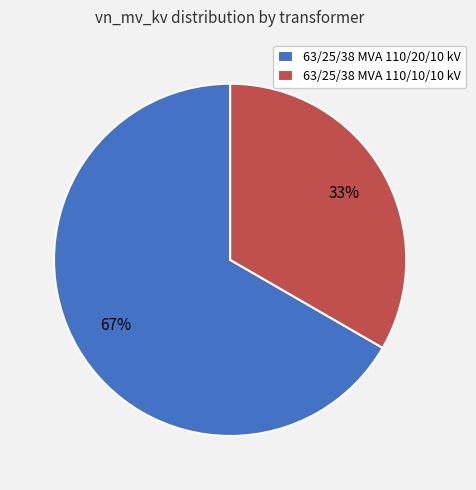

How many segments does this pie chart have?

2